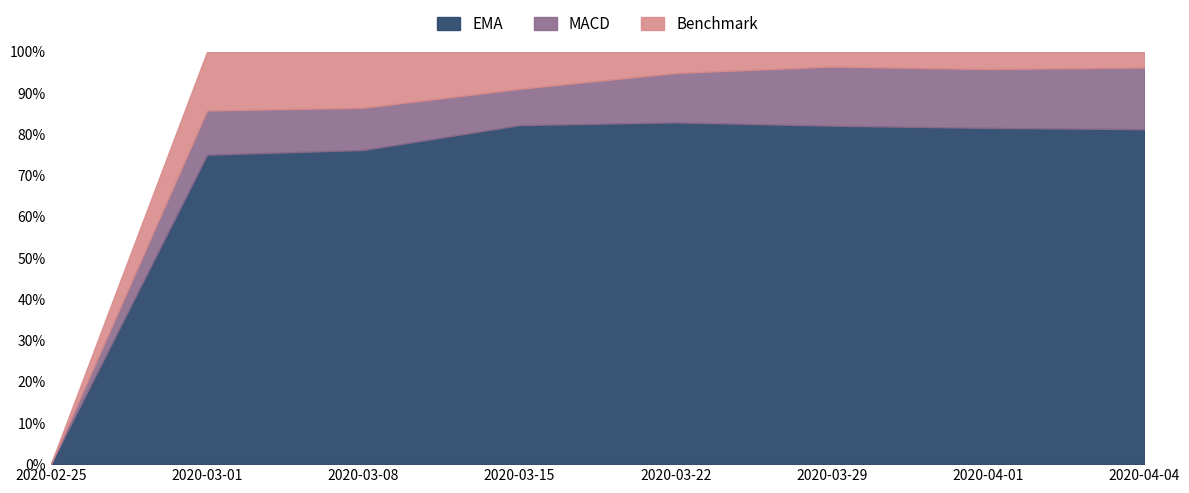

Count the number of categories in the chart.

8